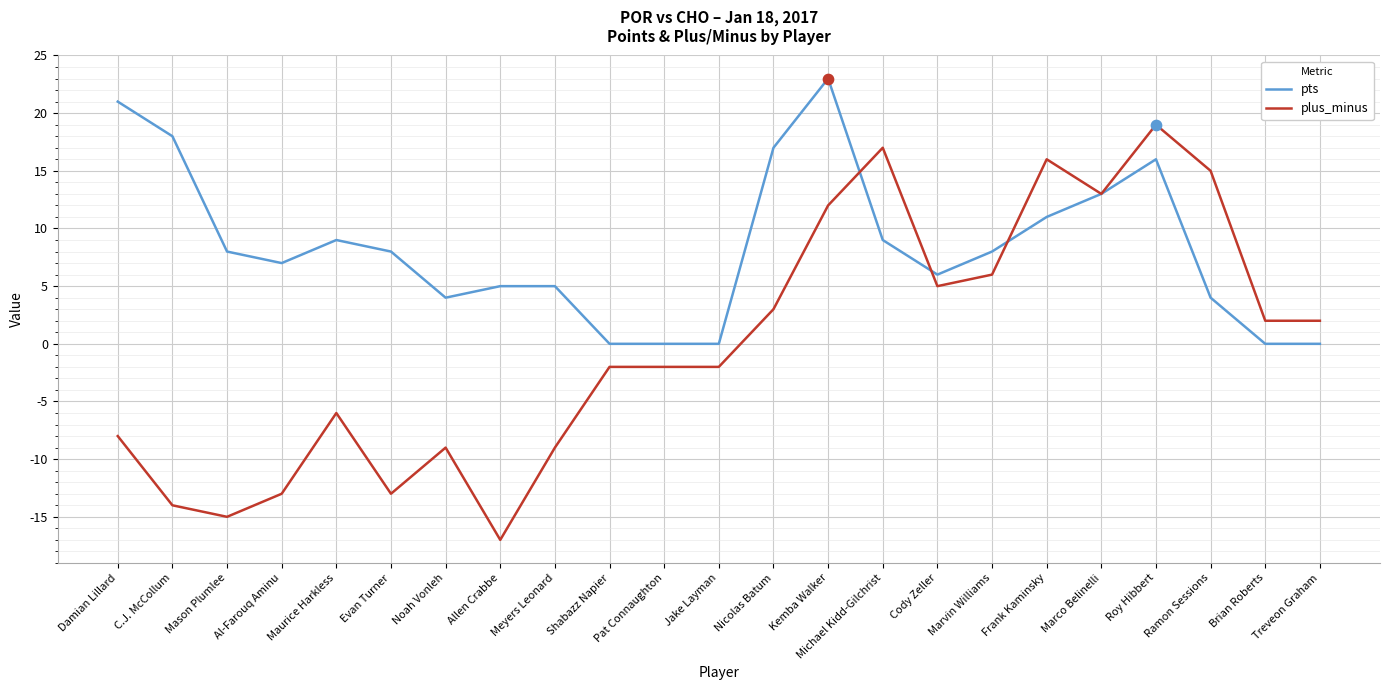

Which series changed the most between Mason Plumlee and Nicolas Batum?

plus_minus